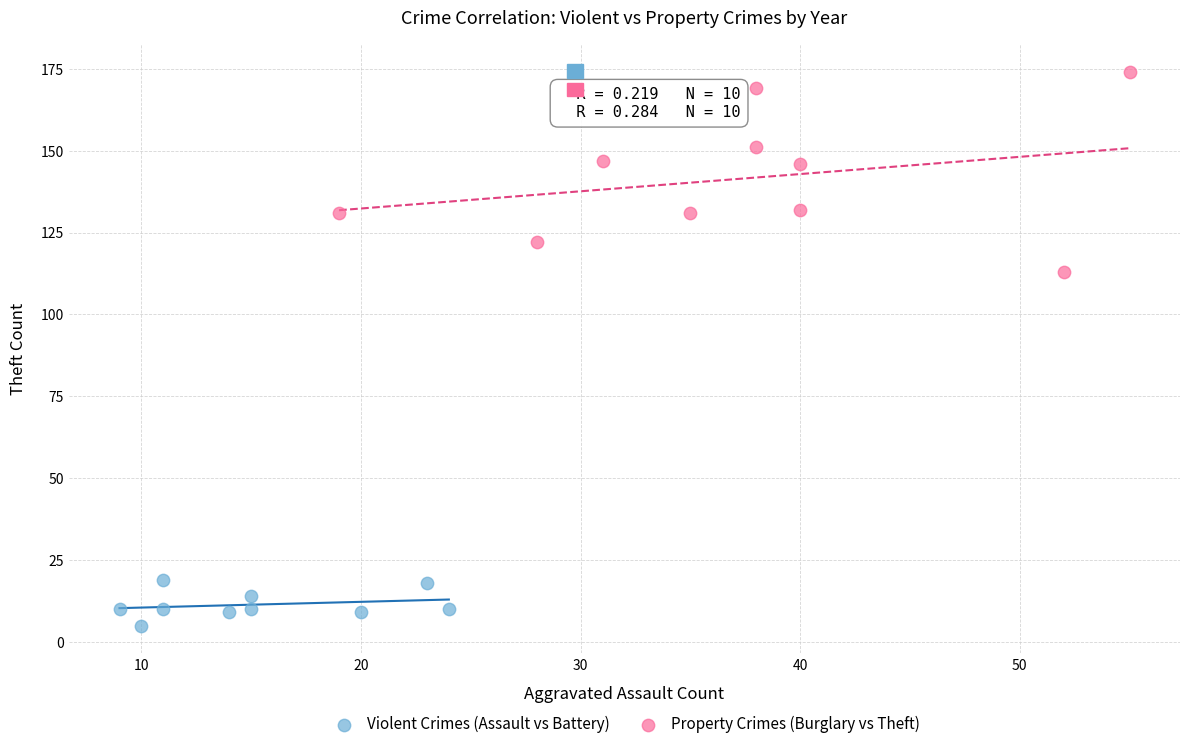

Which series has the widest spread of Y values?

Property Crimes (Burglary vs Theft)